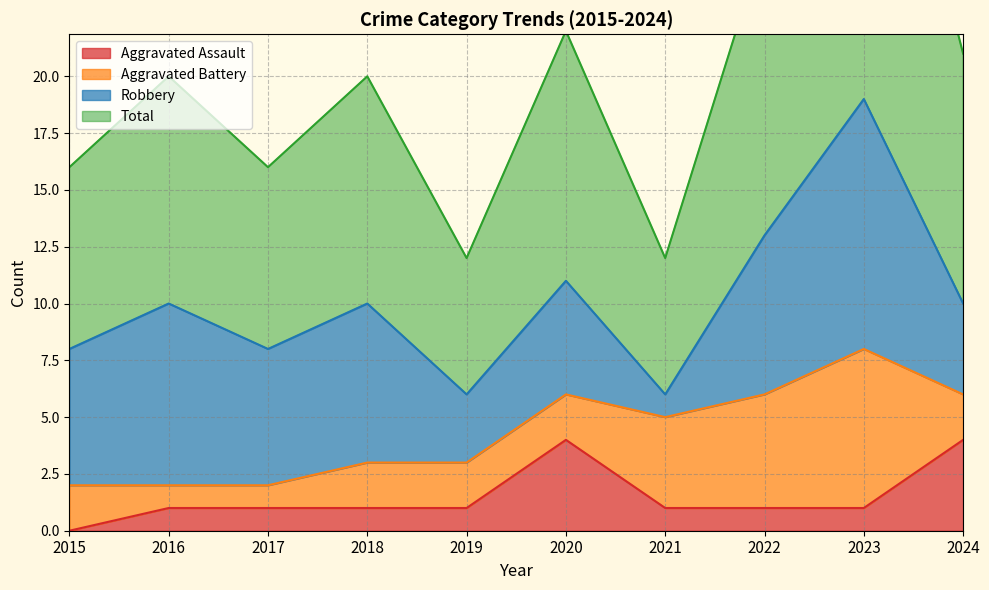

What is the difference between the second highest and minimum values in the Total series?

14